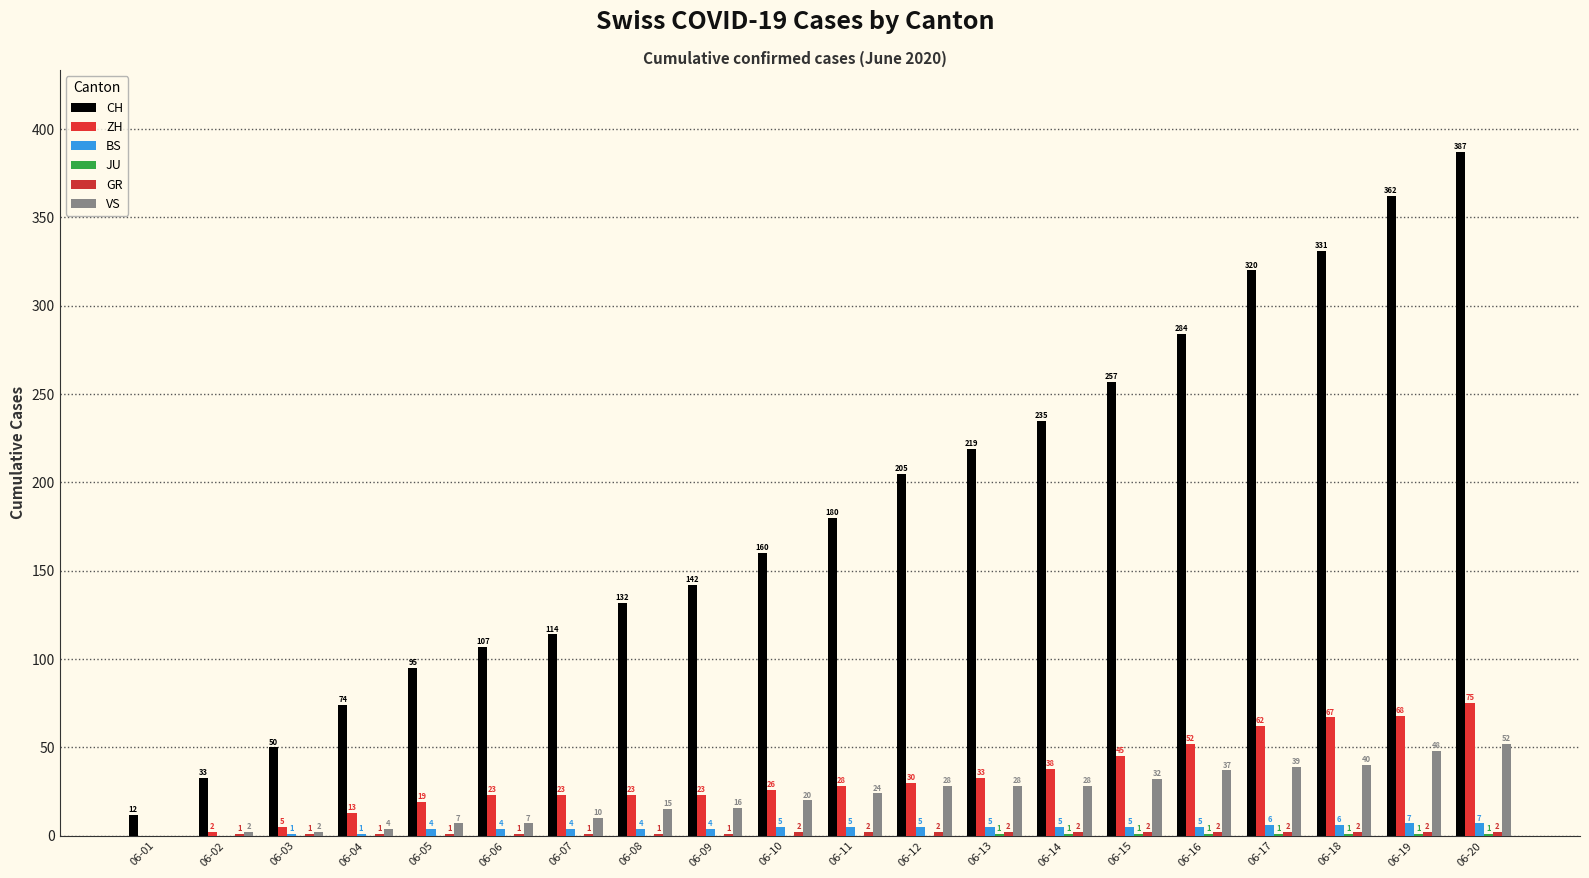

Between 06-06 and 06-14, which series saw the biggest shift?

CH